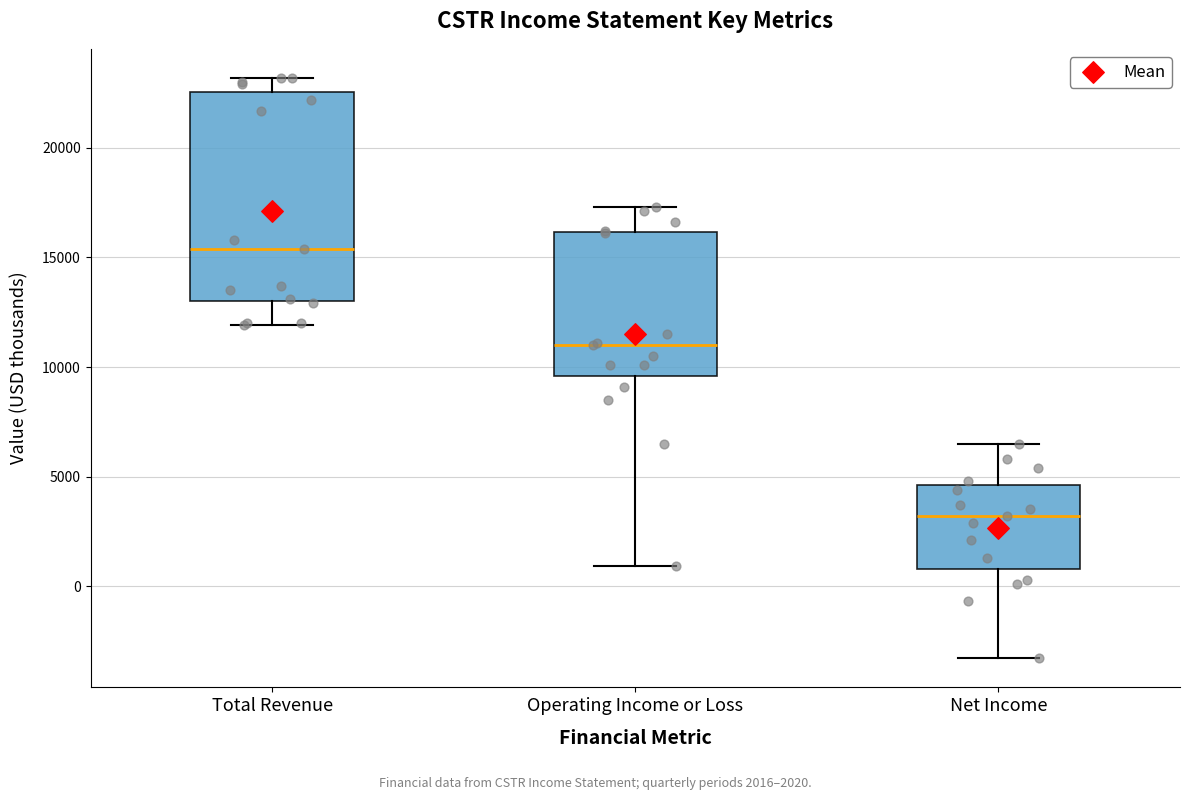

Which box has the highest median line?

Total Revenue